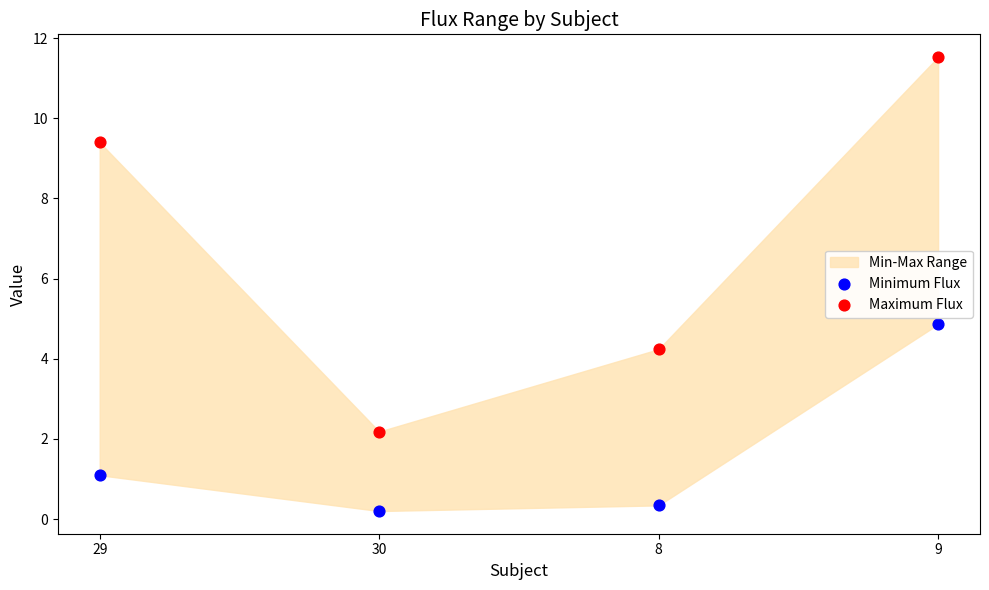

Which series contains the lowest Y value?

Minimum Flux